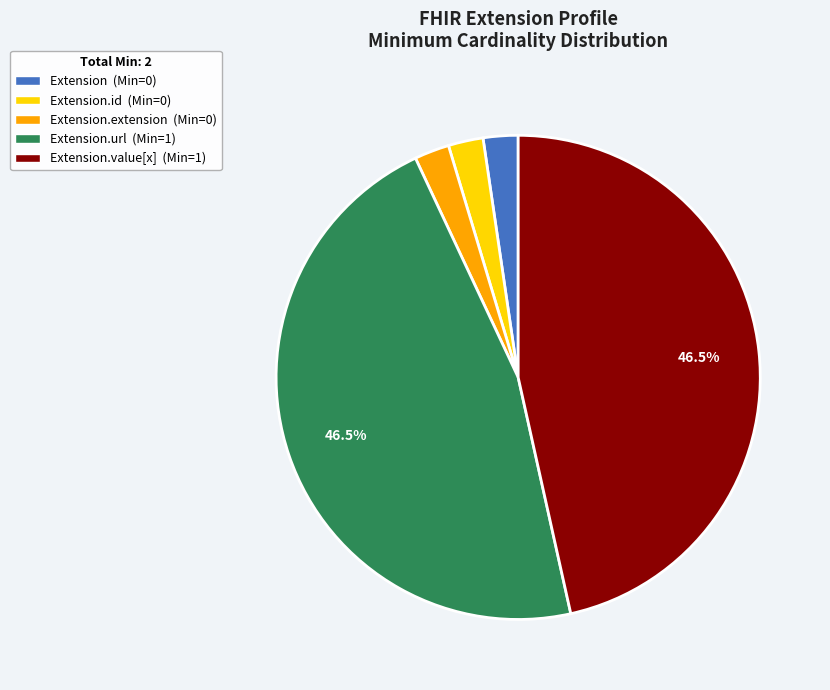

Is there a majority slice in this chart?

No